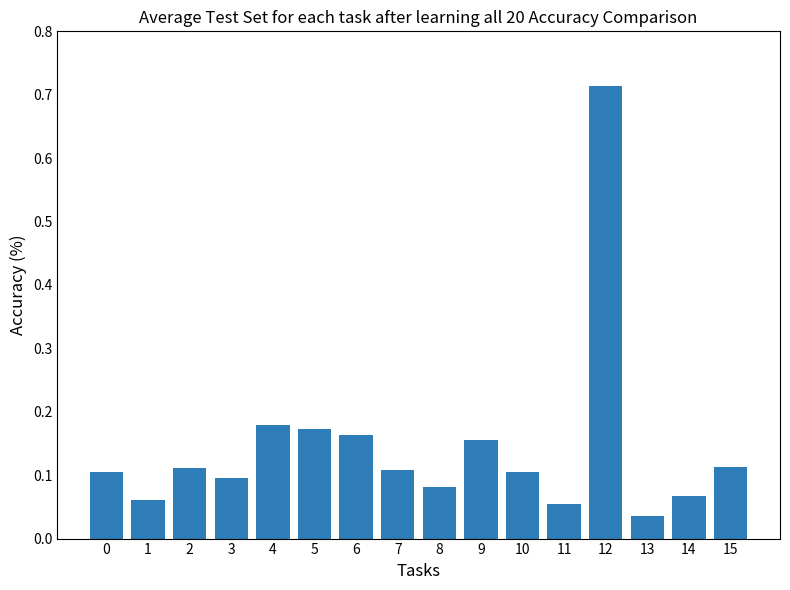

What is the sum of the values at 15 and 9?

0.3